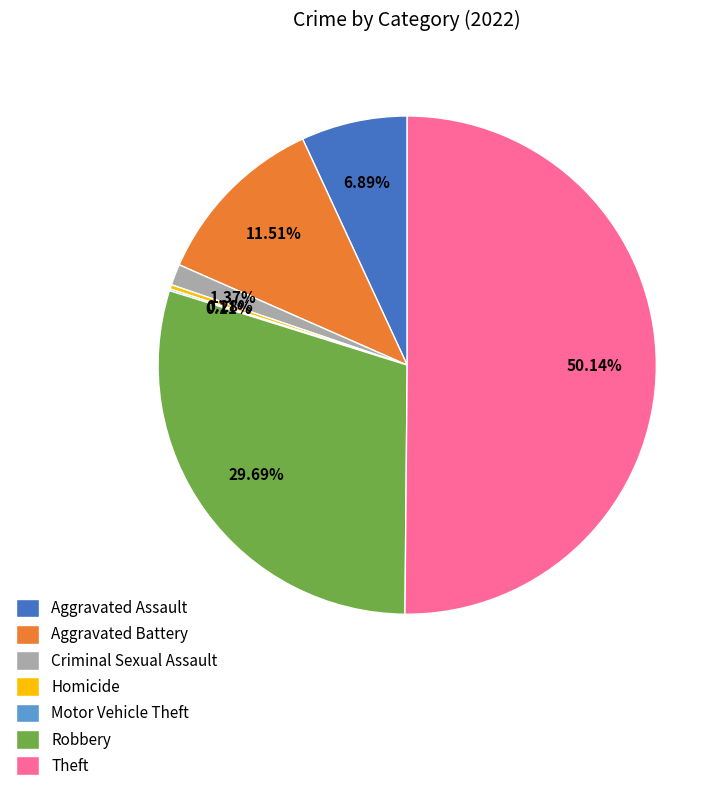

Between Robbery and Homicide, which is larger?

Robbery